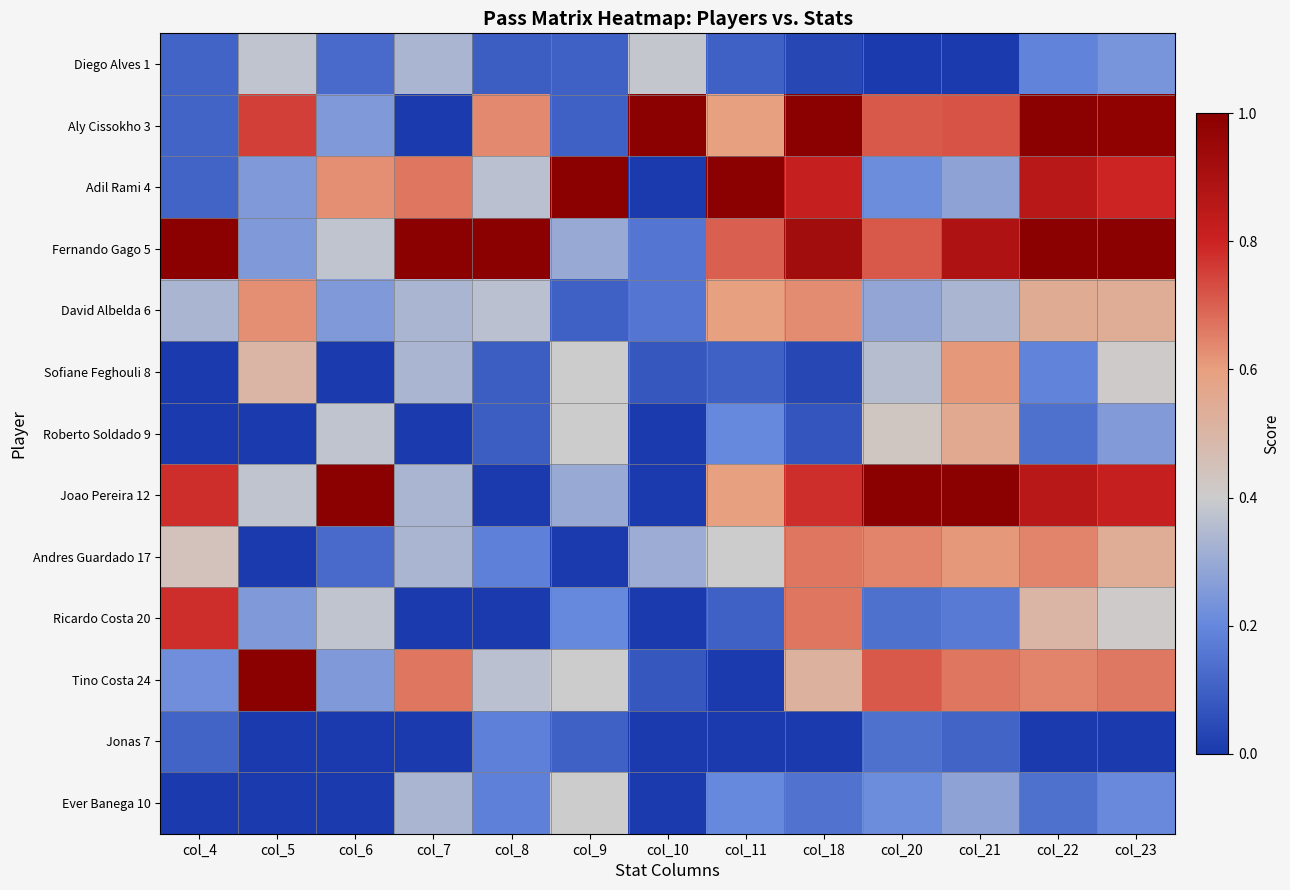

Reading right to left, extract all data points from this chart.

Diego Alves 1: col_23=0.2	col_22=0.2	col_21=0.0	col_20=0.0	col_18=0.0	col_11=0.1	col_10=0.4	col_9=0.1	col_8=0.1	col_7=0.3	col_6=0.1	col_5=0.4	col_4=0.1
Aly Cissokho 3: col_23=1.0	col_22=1.0	col_21=0.7	col_20=0.7	col_18=1.0	col_11=0.6	col_10=1.0	col_9=0.1	col_8=0.6	col_7=0.0	col_6=0.2	col_5=0.8	col_4=0.1
Adil Rami 4: col_23=0.8	col_22=0.9	col_21=0.3	col_20=0.2	col_18=0.8	col_11=1.0	col_10=0.0	col_9=1.0	col_8=0.4	col_7=0.7	col_6=0.6	col_5=0.2	col_4=0.1
Fernando Gago 5: col_23=1.0	col_22=1.0	col_21=0.9	col_20=0.7	col_18=0.9	col_11=0.7	col_10=0.2	col_9=0.3	col_8=1.0	col_7=1.0	col_6=0.4	col_5=0.2	col_4=1.0
David Albelda 6: col_23=0.5	col_22=0.5	col_21=0.3	col_20=0.3	col_18=0.6	col_11=0.6	col_10=0.2	col_9=0.1	col_8=0.4	col_7=0.3	col_6=0.2	col_5=0.6	col_4=0.3
Sofiane Feghouli 8: col_23=0.4	col_22=0.2	col_21=0.6	col_20=0.4	col_18=0.0	col_11=0.1	col_10=0.1	col_9=0.4	col_8=0.1	col_7=0.3	col_6=0.0	col_5=0.5	col_4=0.0
Roberto Soldado 9: col_23=0.3	col_22=0.1	col_21=0.6	col_20=0.4	col_18=0.1	col_11=0.2	col_10=0.0	col_9=0.4	col_8=0.1	col_7=0.0	col_6=0.4	col_5=0.0	col_4=0.0
Joao Pereira 12: col_23=0.8	col_22=0.9	col_21=1.0	col_20=1.0	col_18=0.8	col_11=0.6	col_10=0.0	col_9=0.3	col_8=0.0	col_7=0.3	col_6=1.0	col_5=0.4	col_4=0.8
Andres Guardado 17: col_23=0.5	col_22=0.6	col_21=0.6	col_20=0.6	col_18=0.7	col_11=0.4	col_10=0.3	col_9=0.0	col_8=0.2	col_7=0.3	col_6=0.1	col_5=0.0	col_4=0.4
Ricardo Costa 20: col_23=0.4	col_22=0.5	col_21=0.2	col_20=0.1	col_18=0.7	col_11=0.1	col_10=0.0	col_9=0.2	col_8=0.0	col_7=0.0	col_6=0.4	col_5=0.2	col_4=0.8
Tino Costa 24: col_23=0.7	col_22=0.6	col_21=0.7	col_20=0.7	col_18=0.5	col_11=0.0	col_10=0.1	col_9=0.4	col_8=0.4	col_7=0.7	col_6=0.2	col_5=1.0	col_4=0.2
Jonas 7: col_23=0.0	col_22=0.0	col_21=0.1	col_20=0.1	col_18=0.0	col_11=0.0	col_10=0.0	col_9=0.1	col_8=0.2	col_7=0.0	col_6=0.0	col_5=0.0	col_4=0.1
Ever Banega 10: col_23=0.2	col_22=0.1	col_21=0.3	col_20=0.2	col_18=0.1	col_11=0.2	col_10=0.0	col_9=0.4	col_8=0.2	col_7=0.3	col_6=0.0	col_5=0.0	col_4=0.0